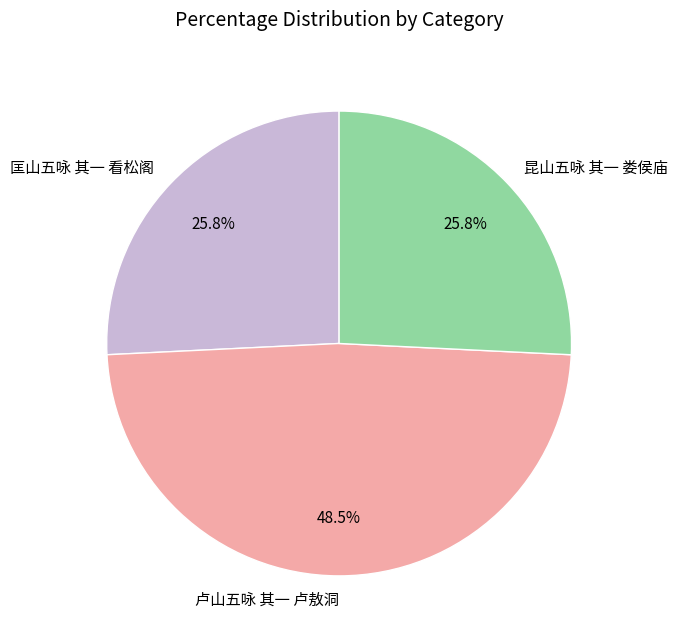

What percentage is the 昆山五咏 其一 娄侯庙 slice, to the nearest percent?

26%